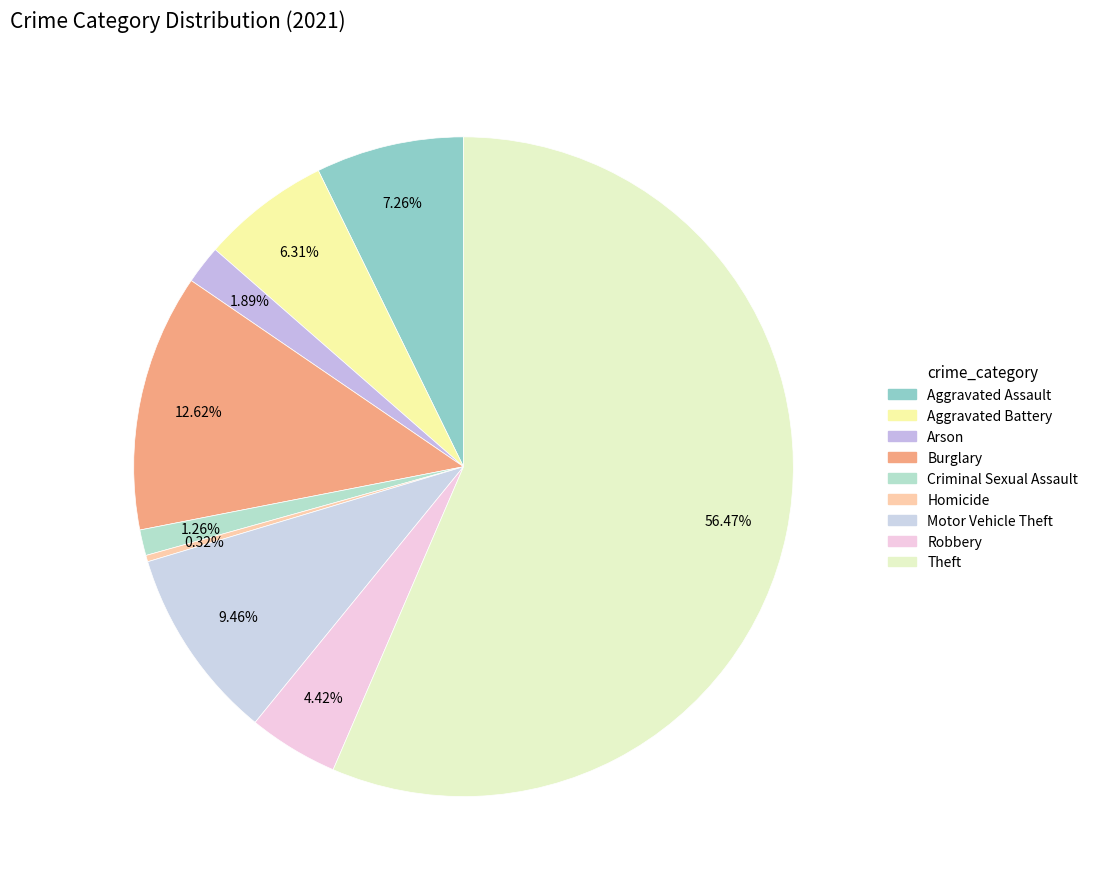

What is the change in value from Burglary to Homicide?

-39